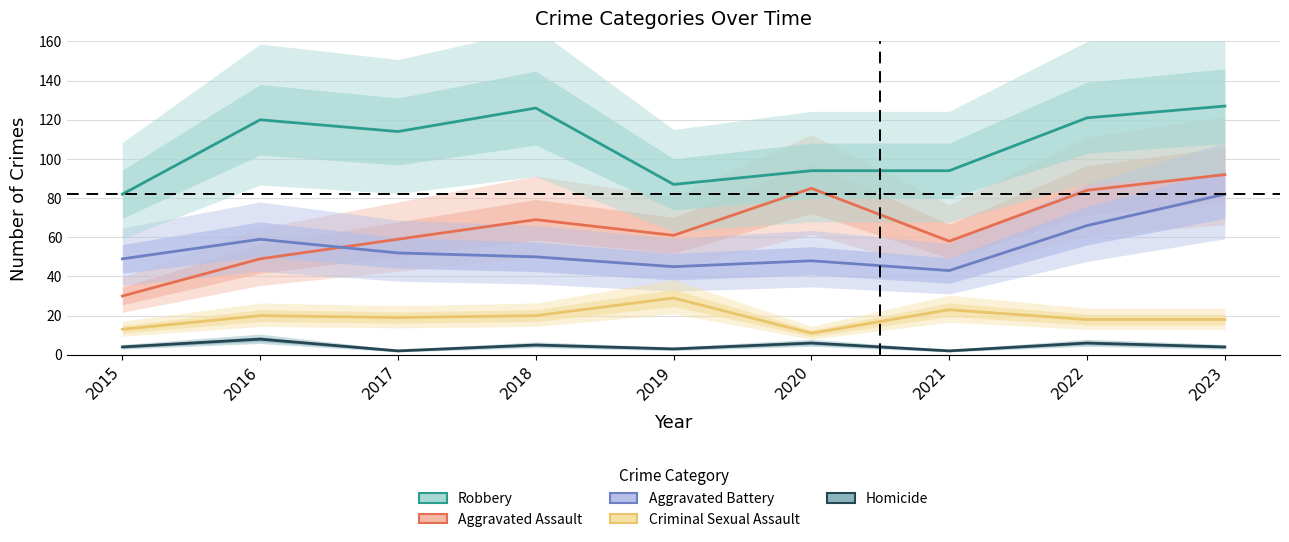

What is the value of the Homicide point at the 5th from the left?

3